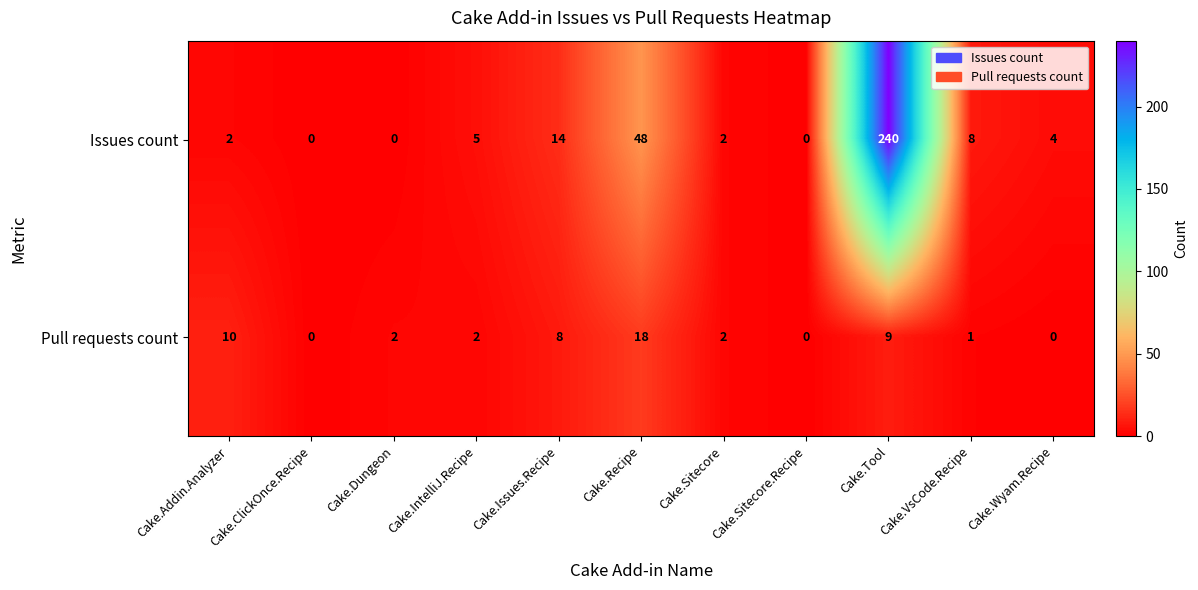

At how many categories does at least one series exceed 194?

1